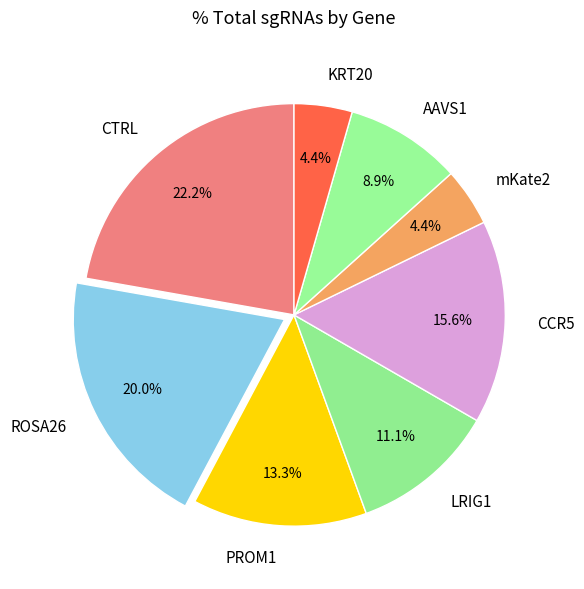

To the nearest percent, what is the difference between the largest and smallest slice percentages?

18%